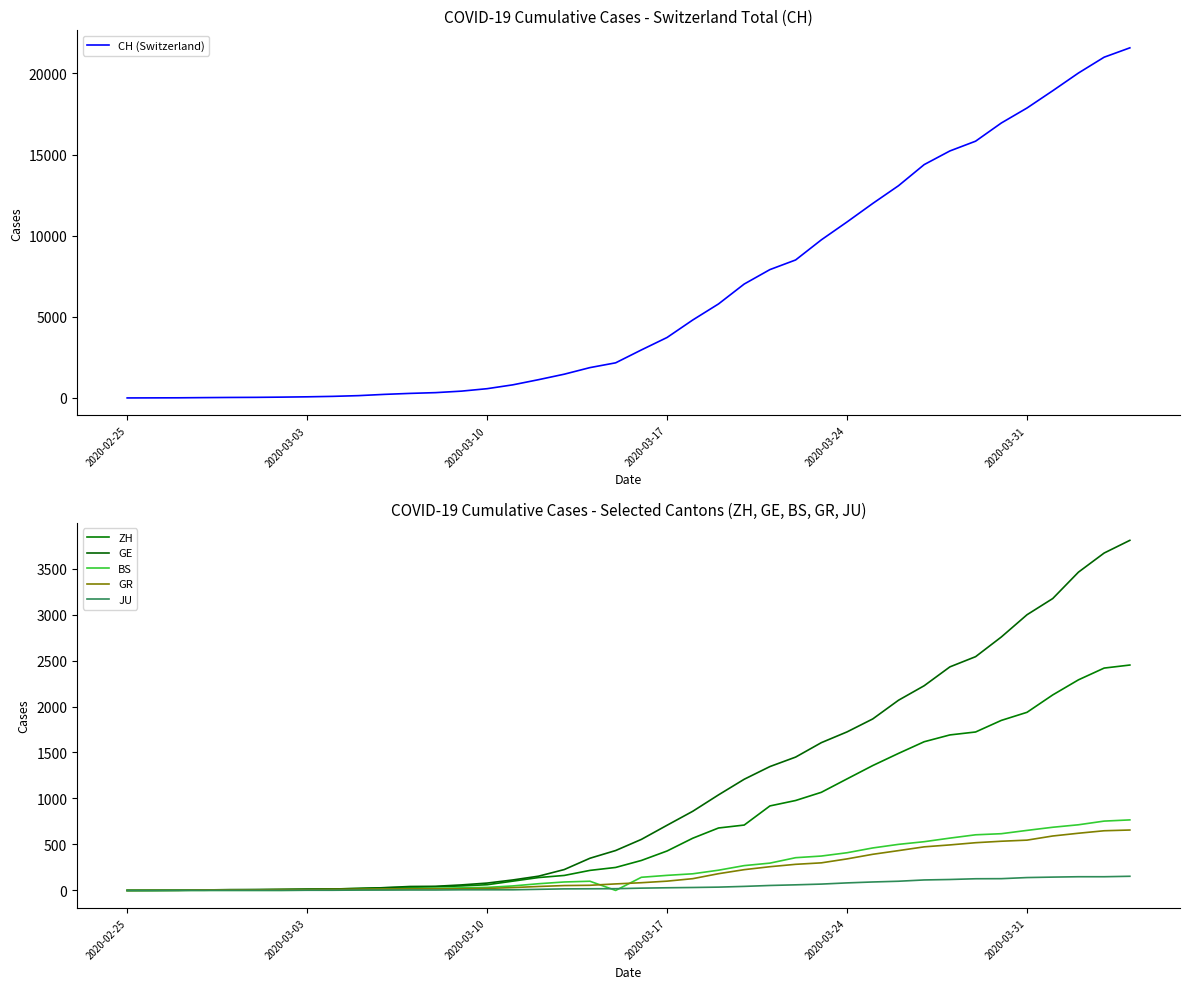

True or false: BS and ZH intersect in this chart.

False